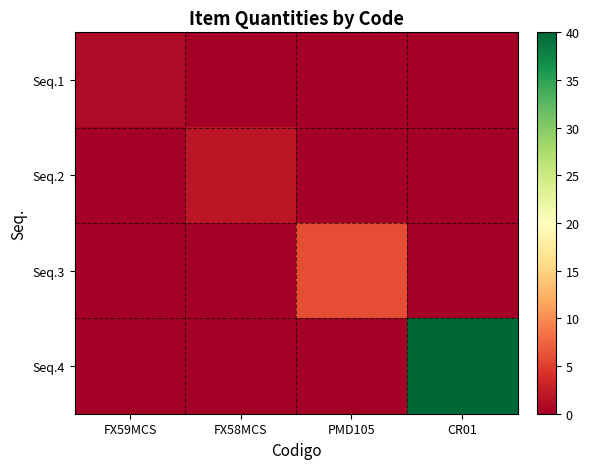

How many distinct data groups are displayed?

4